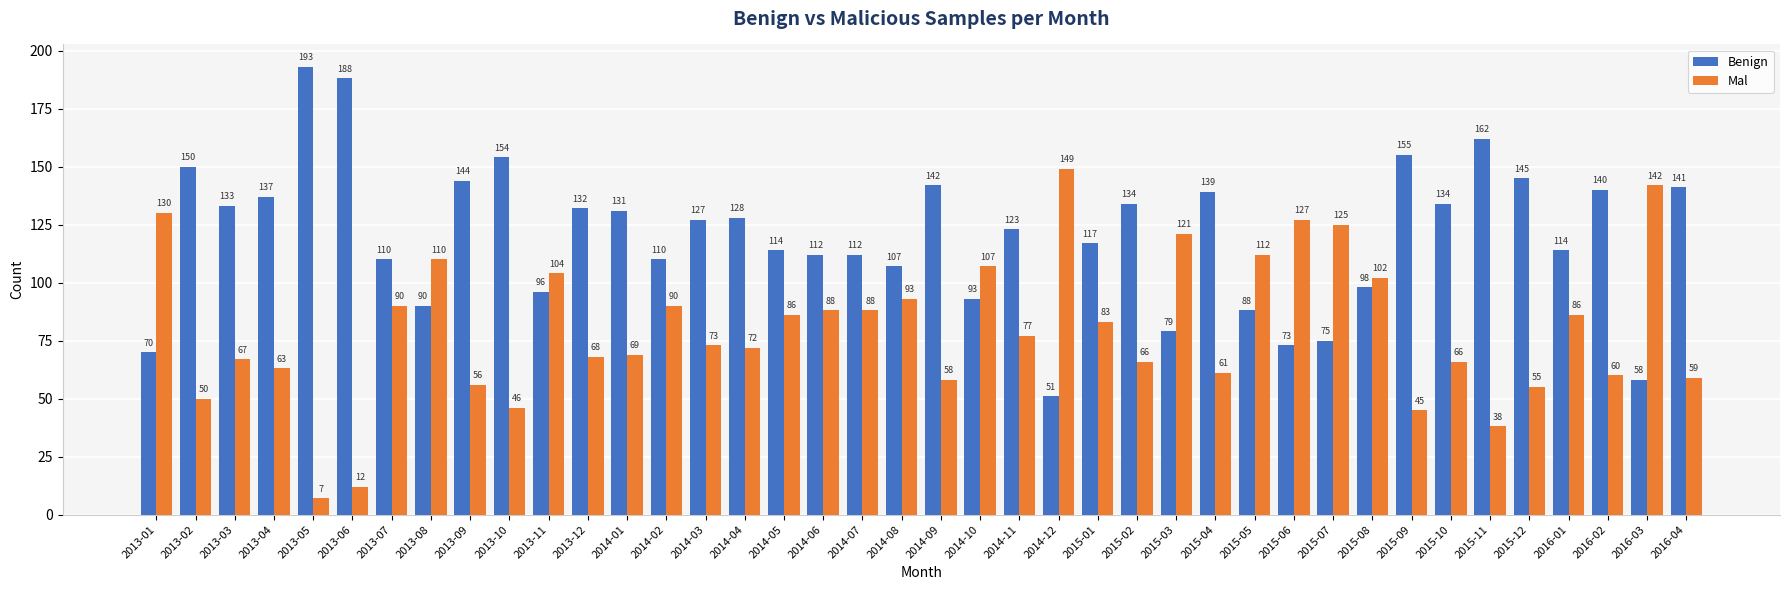

True or false: Mal has a value of 58 at 2014-09.

True